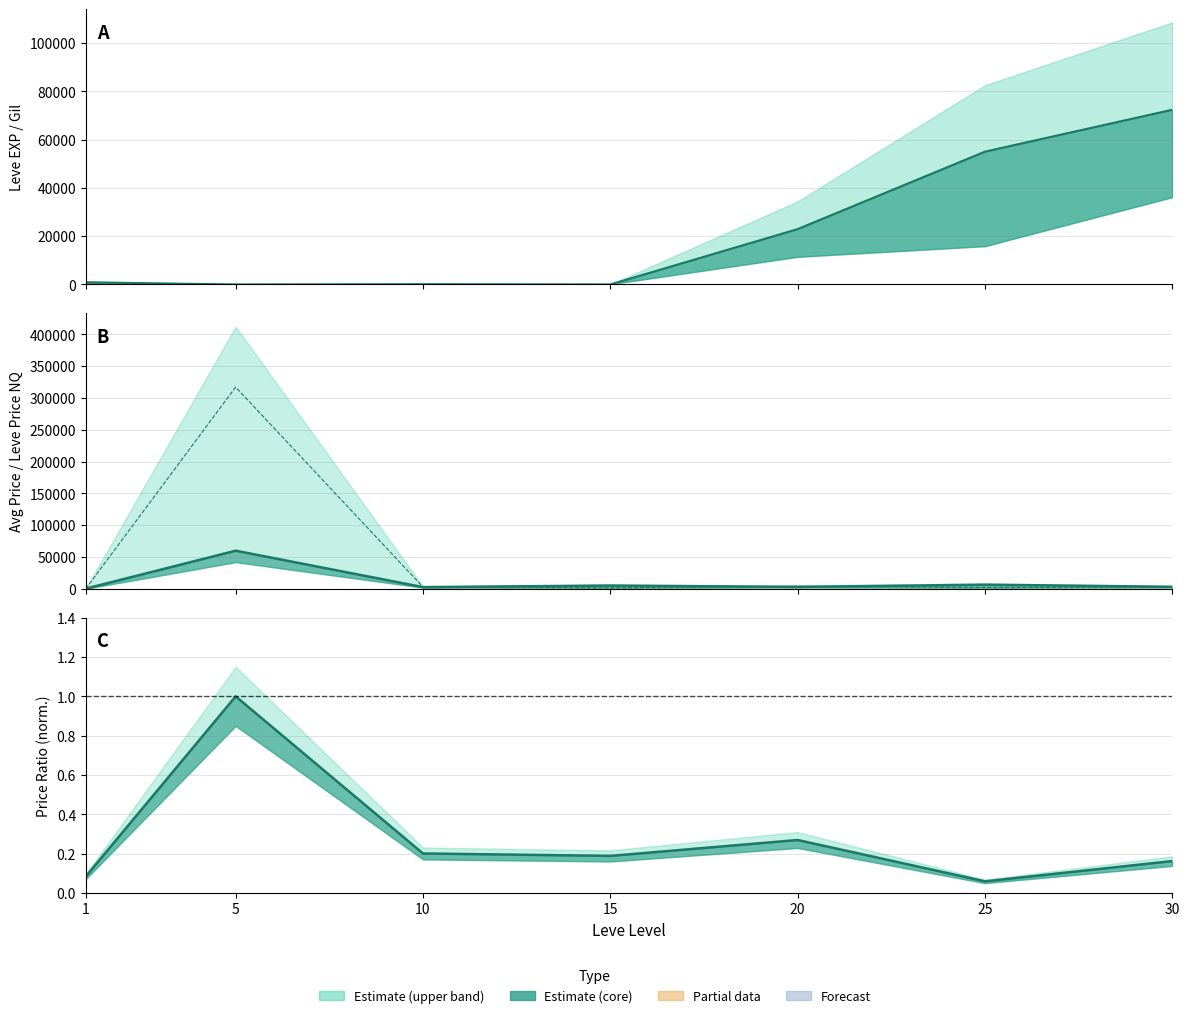

At how many categories does at least one series exceed 49764?

3